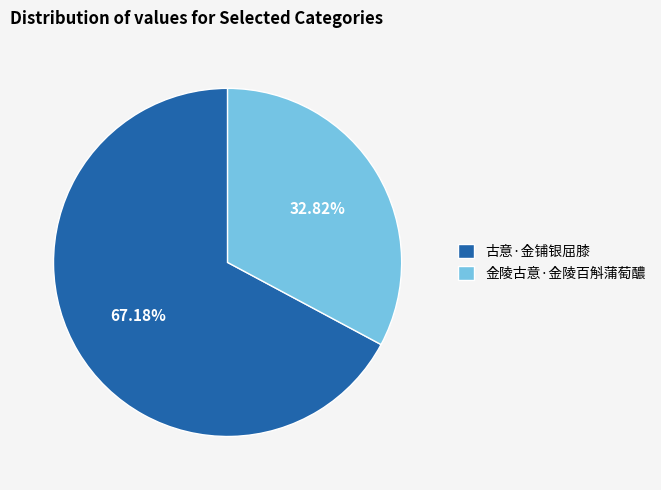

What percentage is the 金陵古意·金陵百斛蒲萄醲 slice, to the nearest percent?

33%